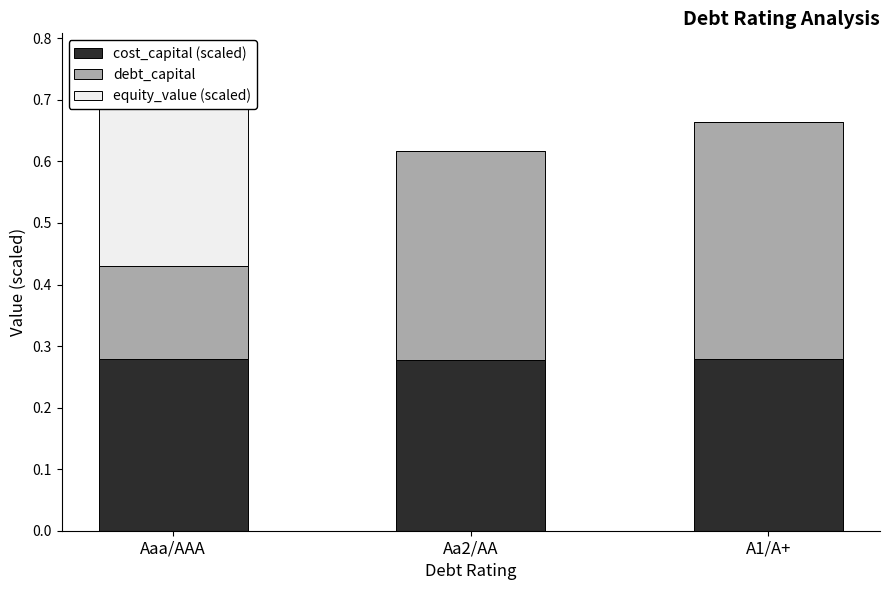

Is the value of equity_value (scaled) at Aa2/AA greater than the value of debt_capital at Aa2/AA?

No